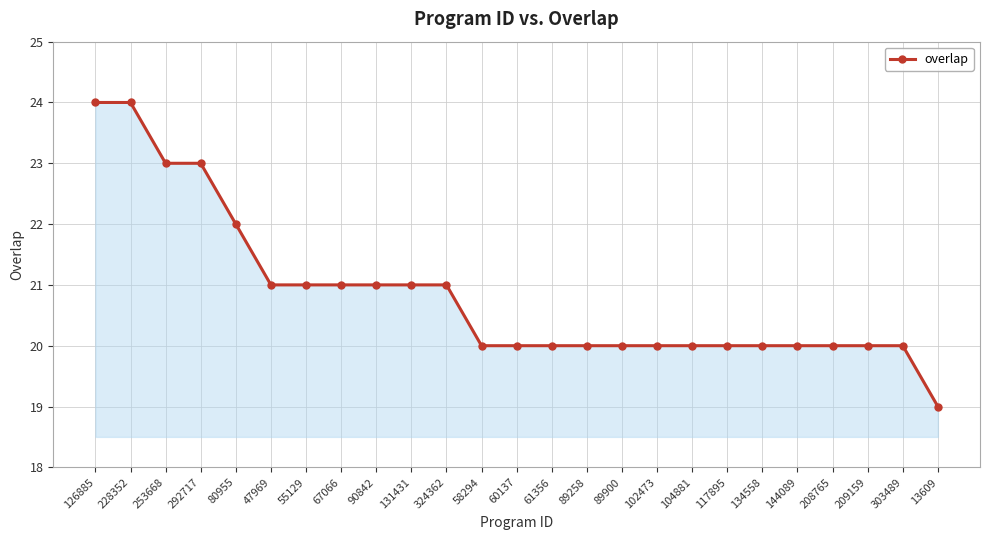

What is the difference between the second highest and minimum values?

5